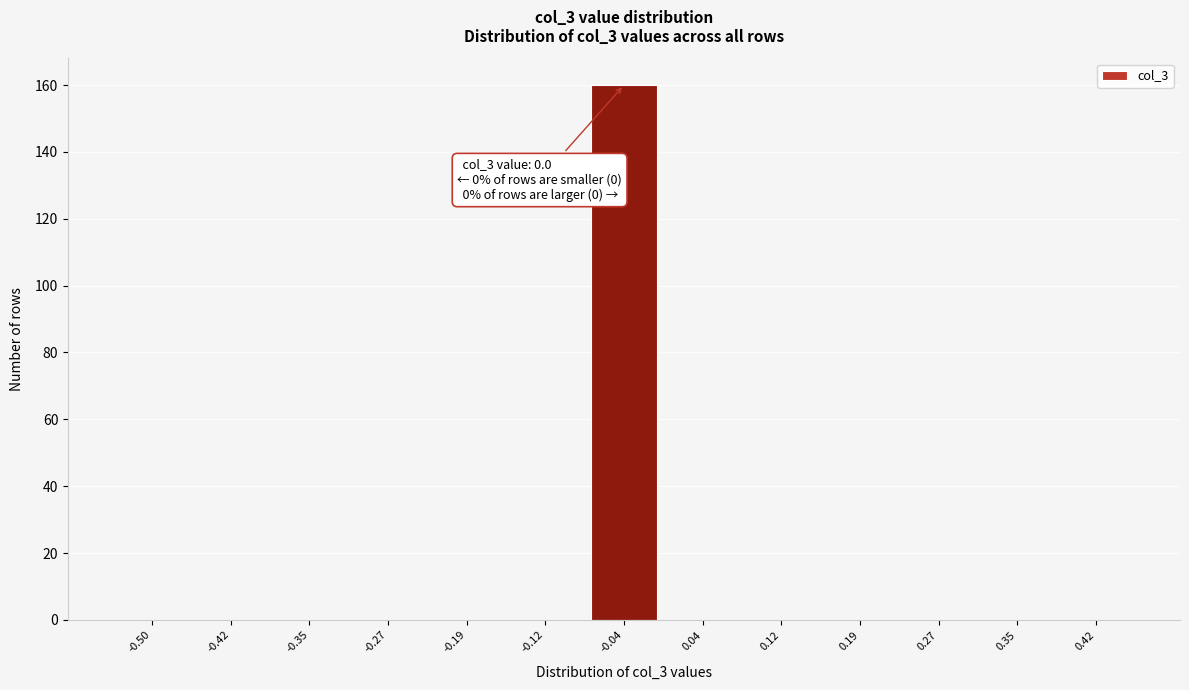

Reading left to right, list all the values displayed in this chart.

-0.50=0	-0.42=0	-0.35=0	-0.27=0	-0.19=0	-0.12=0	-0.04=160	0.04=0	0.12=0	0.19=0	0.27=0	0.35=0	0.42=0